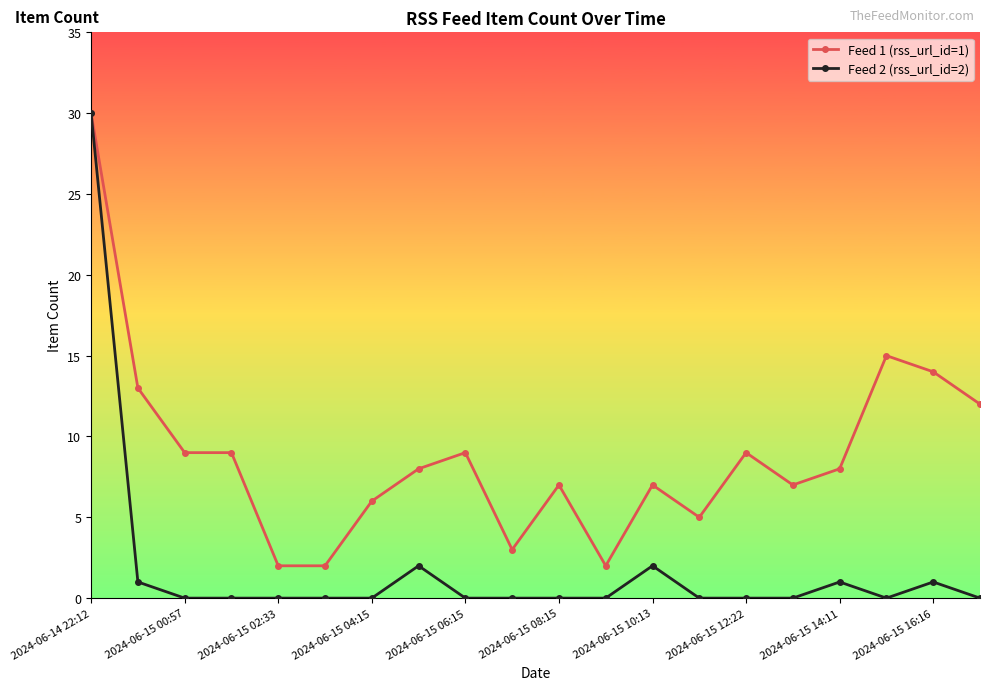

Which series has the largest range (max minus min)?

Feed 2 (rss_url_id=2)